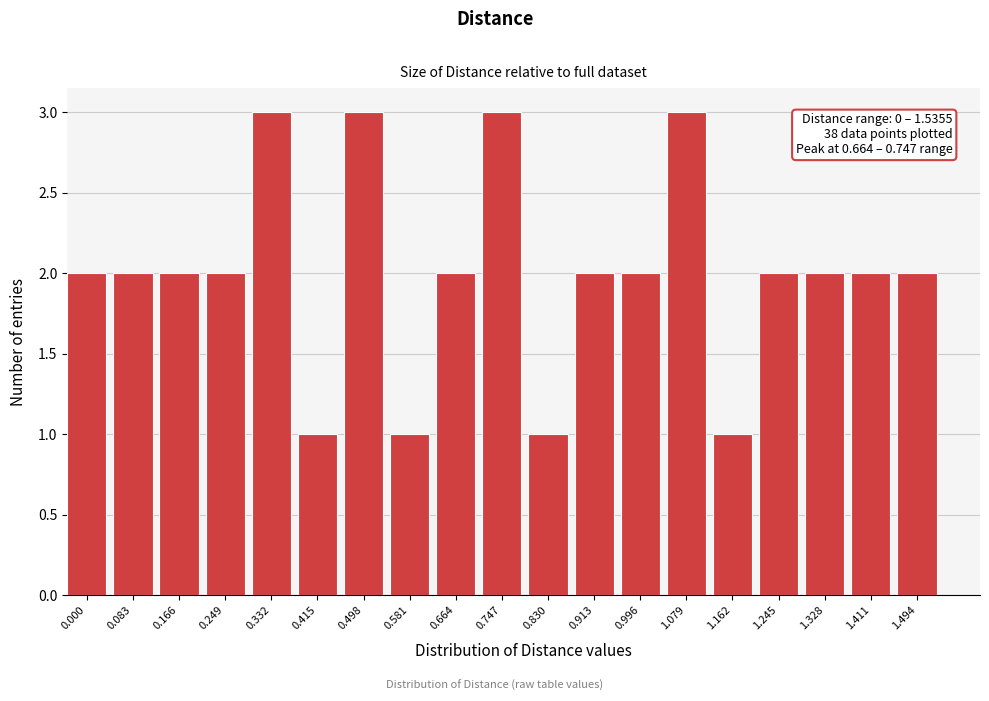

Reading right to left, extract all data points from this chart.

2	2	2	2	1	3	2	2	1	3	2	1	3	1	3	2	2	2	2